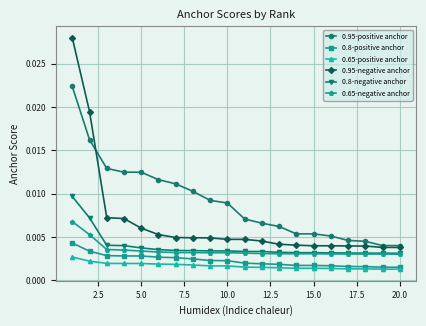

True or false: 0.65-positive anchor has more than 0 interior local peaks.

True